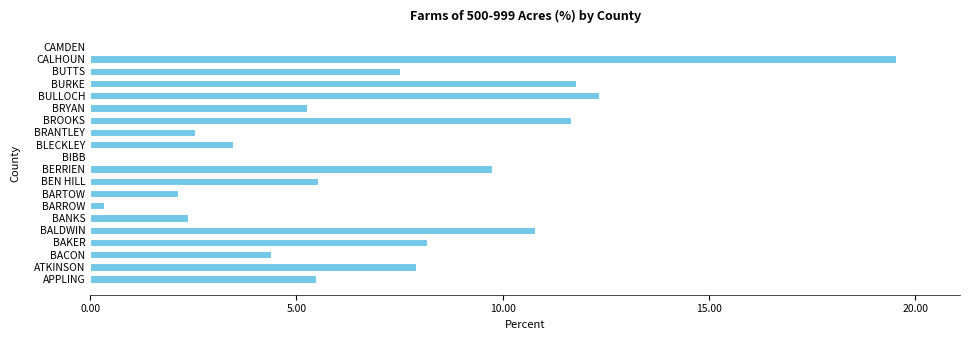

Reading top to bottom, extract all data points from this chart.

CAMDEN=0.0	CALHOUN=19.5	BUTTS=7.5	BURKE=11.8	BULLOCH=12.3	BRYAN=5.3	BROOKS=11.7	BRANTLEY=2.6	BLECKLEY=3.5	BIBB=0.0	BERRIEN=9.7	BEN HILL=5.5	BARTOW=2.1	BARROW=0.3	BANKS=2.4	BALDWIN=10.8	BAKER=8.2	BACON=4.4	ATKINSON=7.9	APPLING=5.5